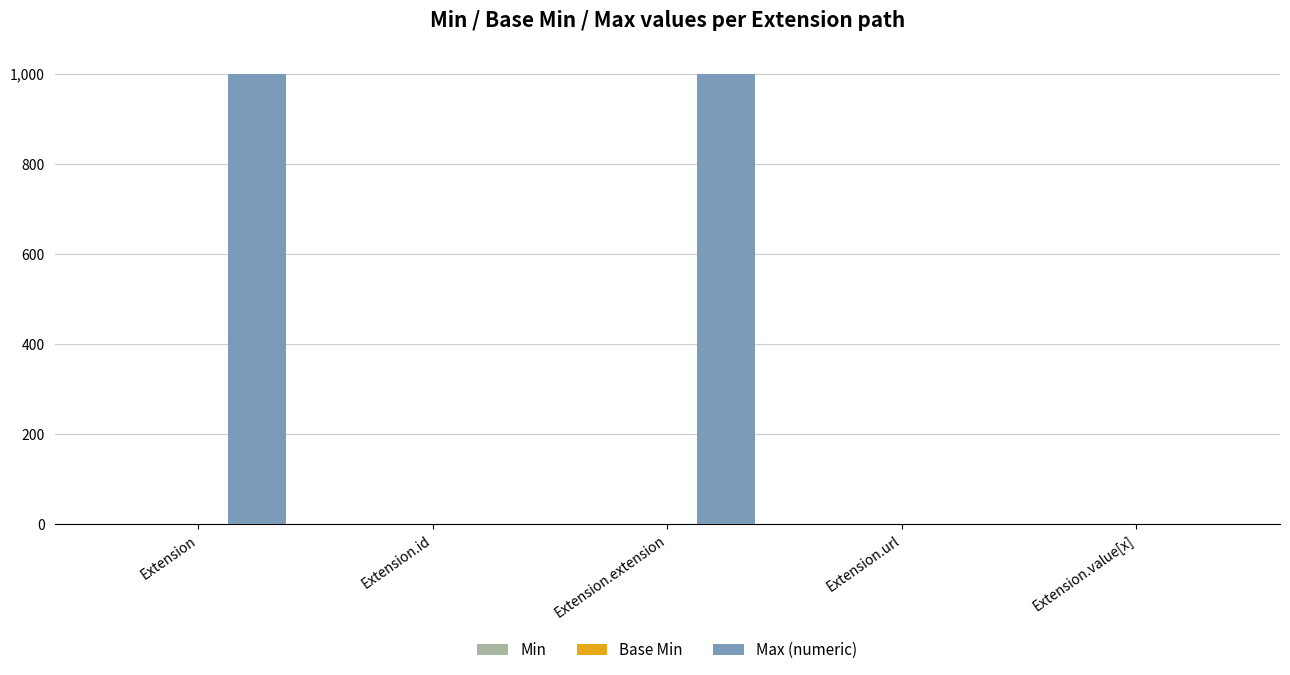

Which series has the largest total across all categories?

Max (numeric)